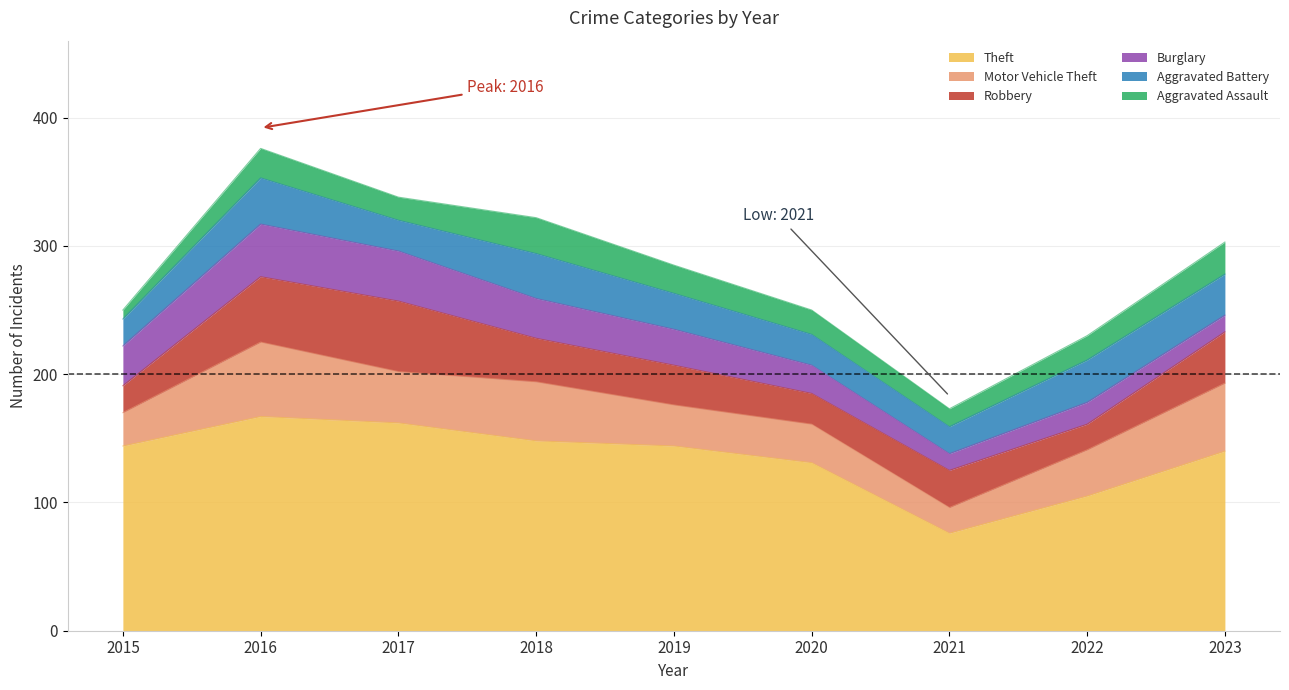

What are all the series names shown in the legend?

Theft, Motor Vehicle Theft, Robbery, Burglary, Aggravated Battery, Aggravated Assault